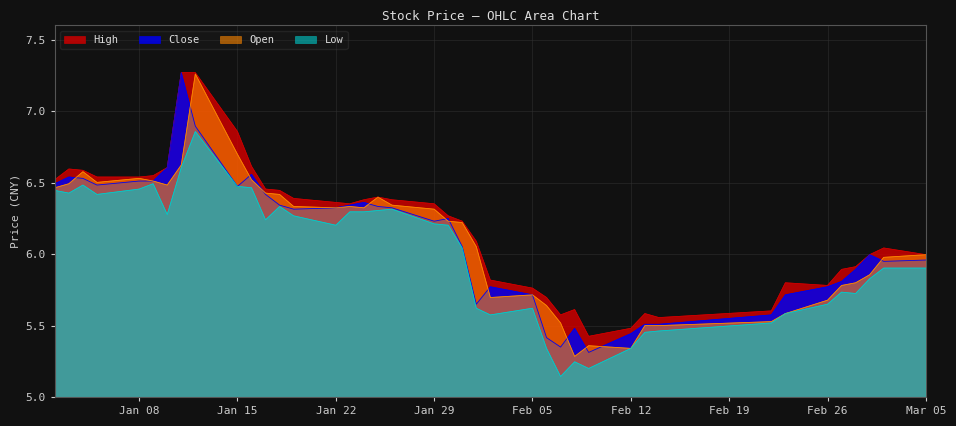

True or false: High and Low intersect in this chart.

False